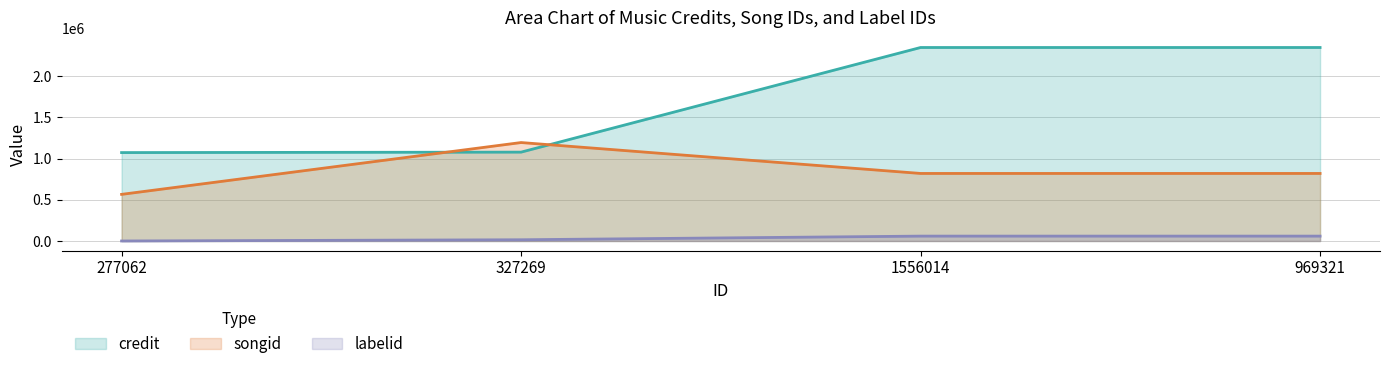

How many interior local peaks does the songid series have?

1